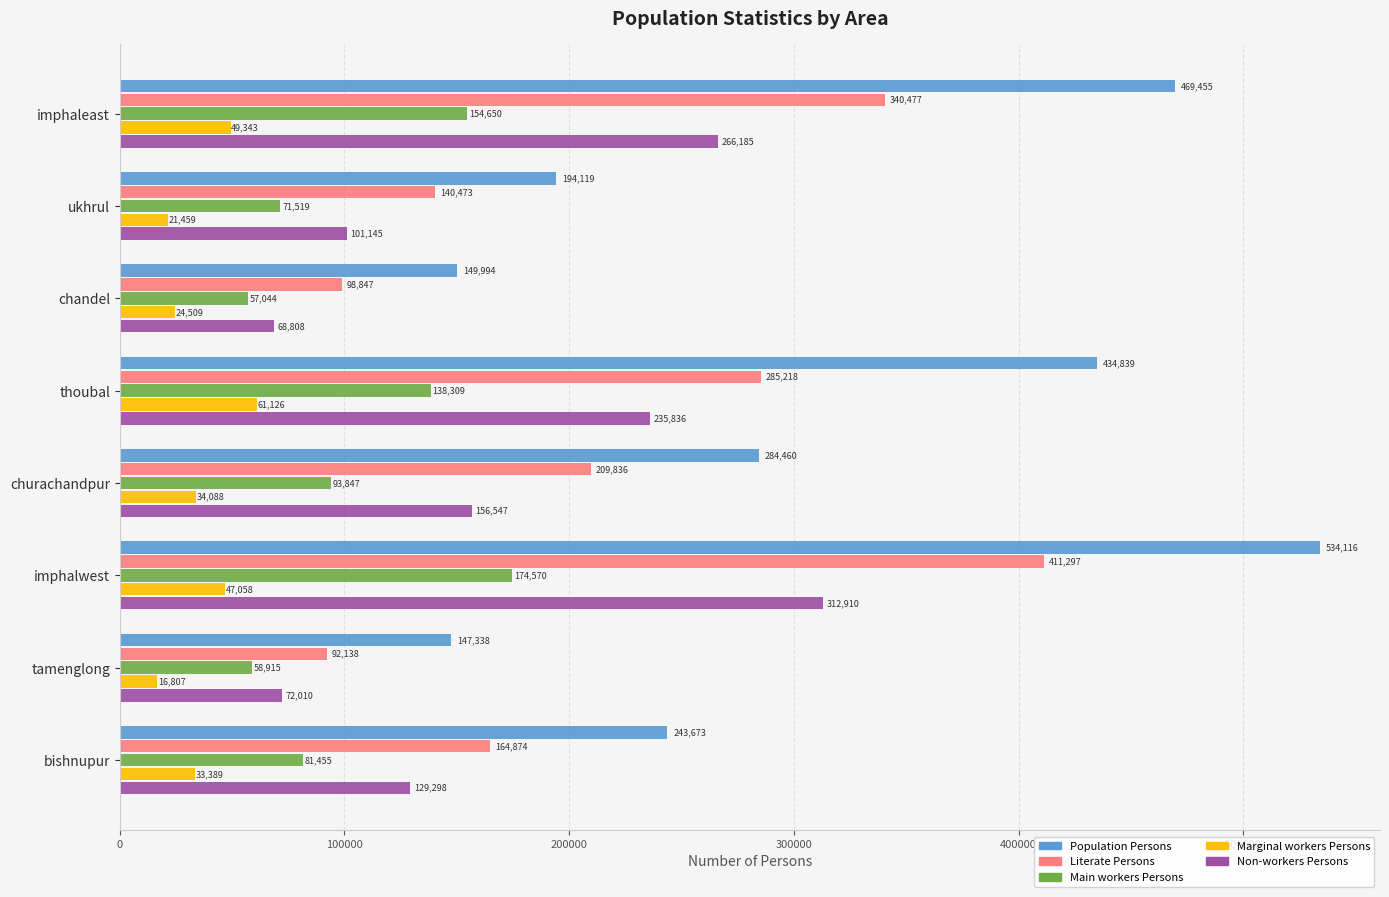

The Main workers Persons series shows 71519 at ukhrul. True or false?

True